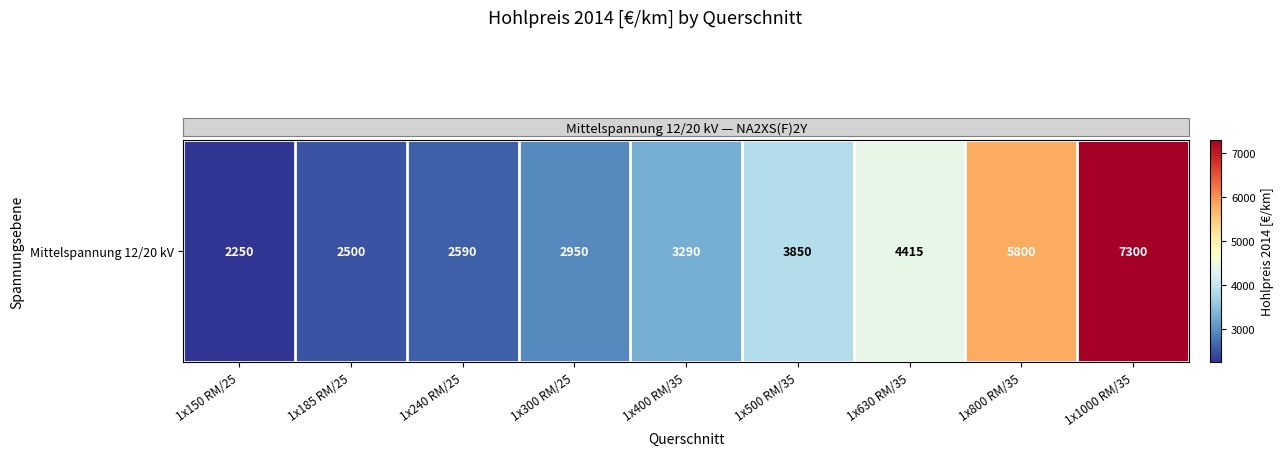

What is the minimum value shown in the chart?

2250